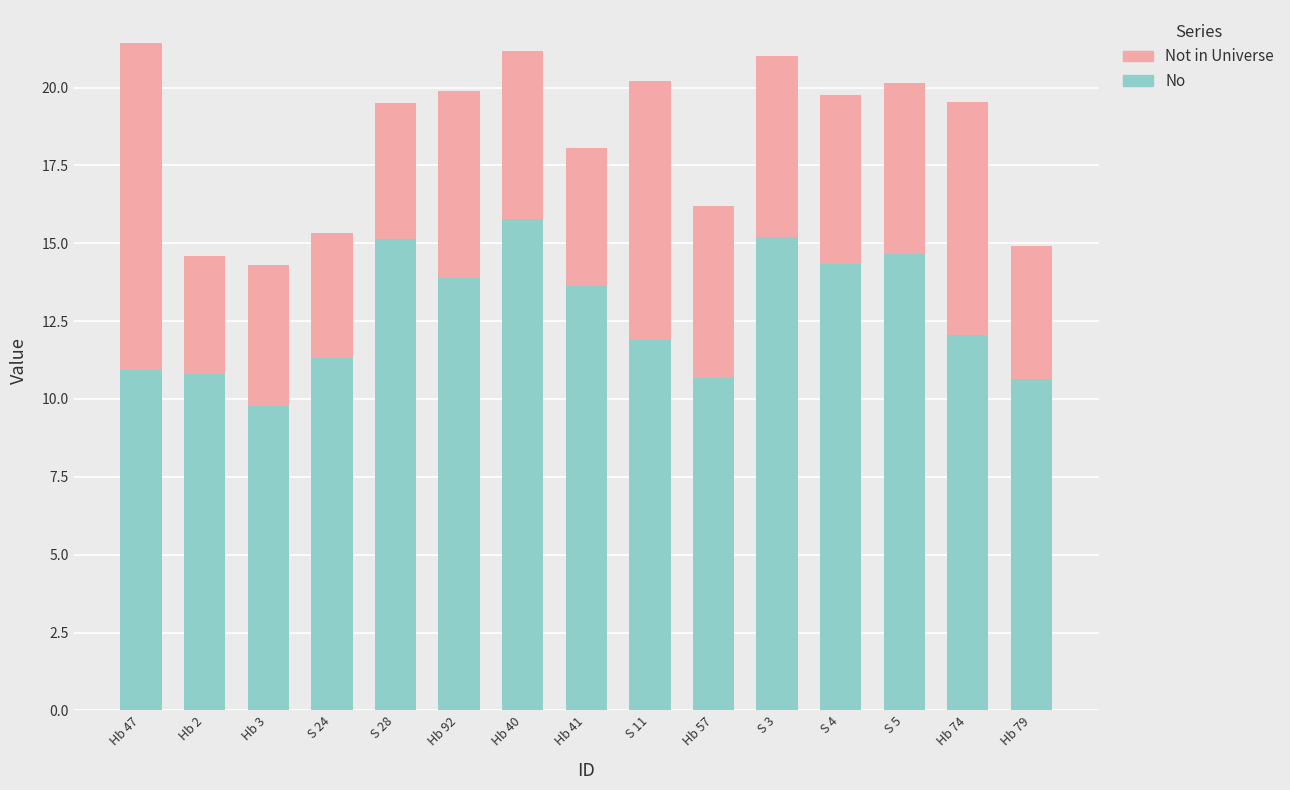

True or false: No has a value of 13.9 at Hb 92.

True